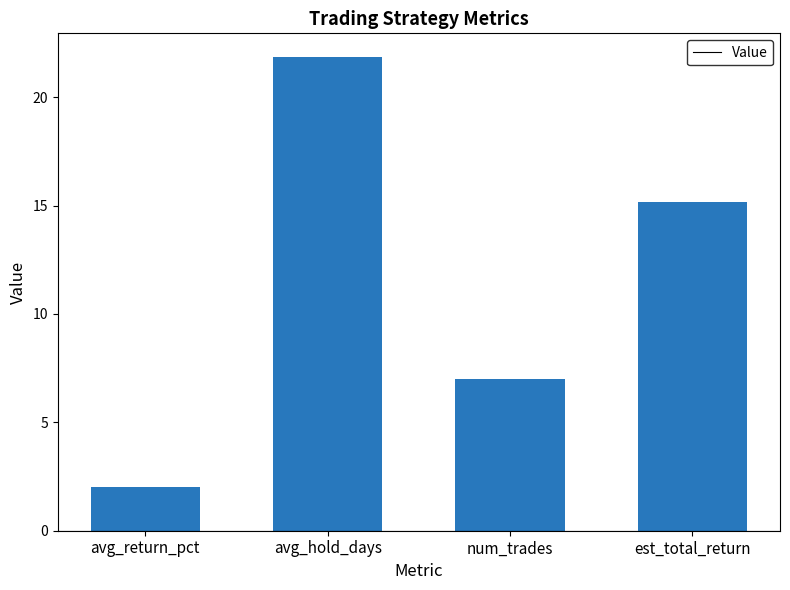

What is the change in value from avg_return_pct to num_trades?

+5.0